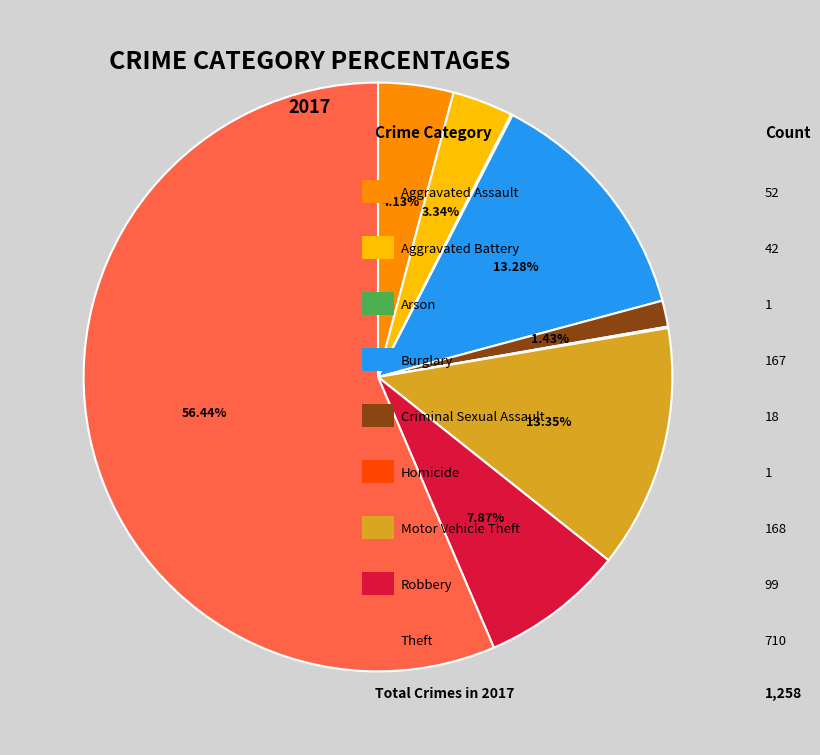

To the nearest percent, what is the average slice percentage?

11%